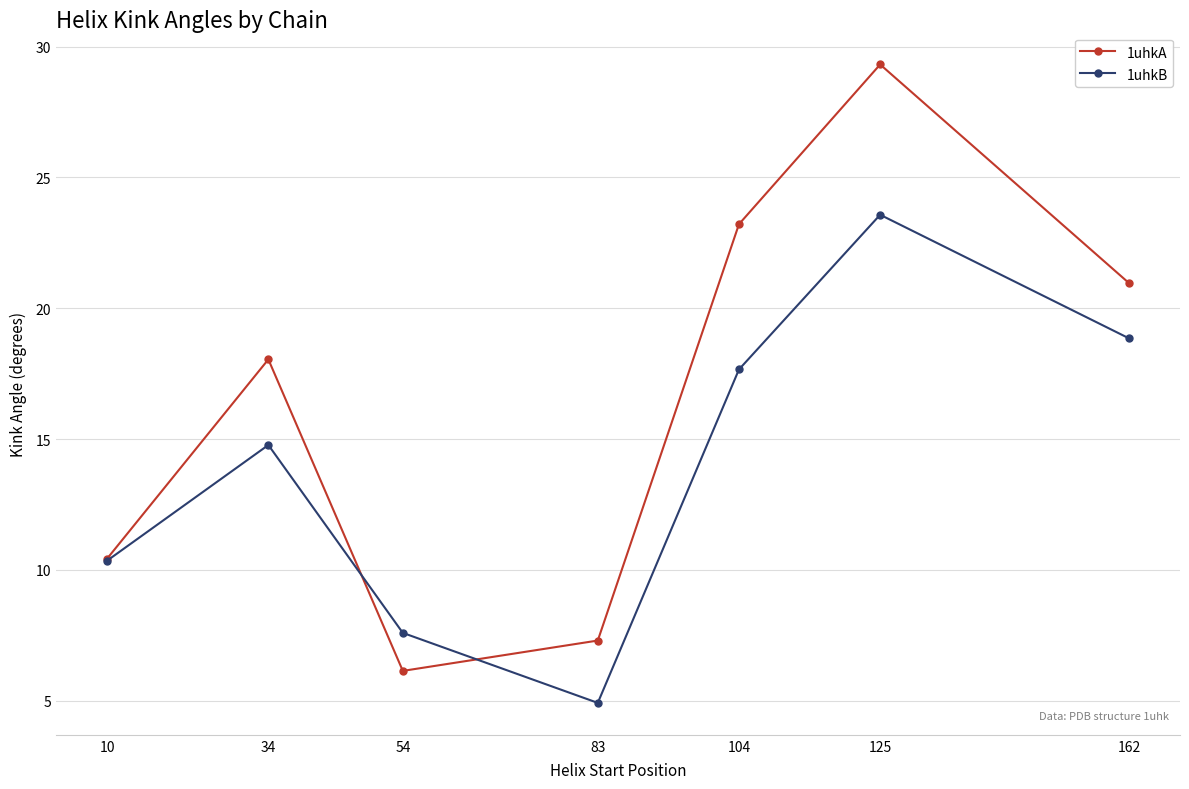

At how many categories does at least one series exceed 8?

5